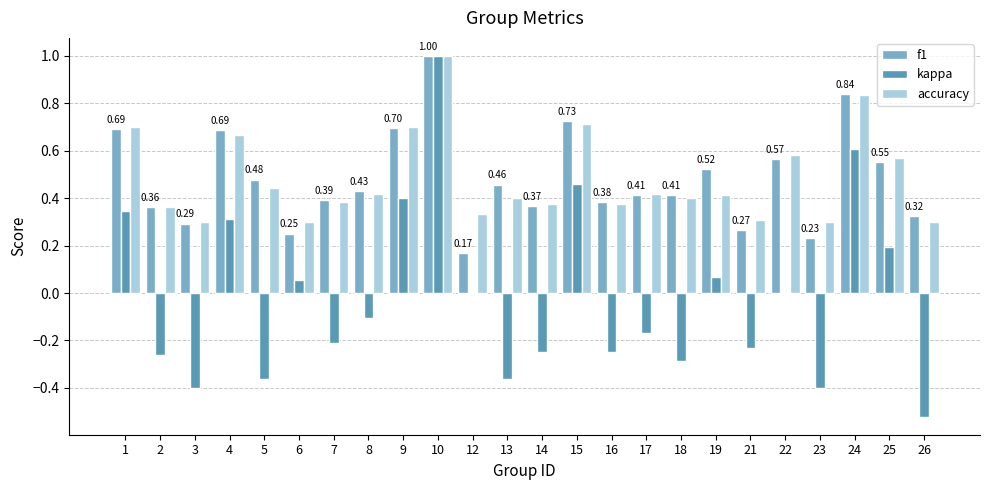

Is the value of accuracy at 25 greater than the value of kappa at 2?

Yes